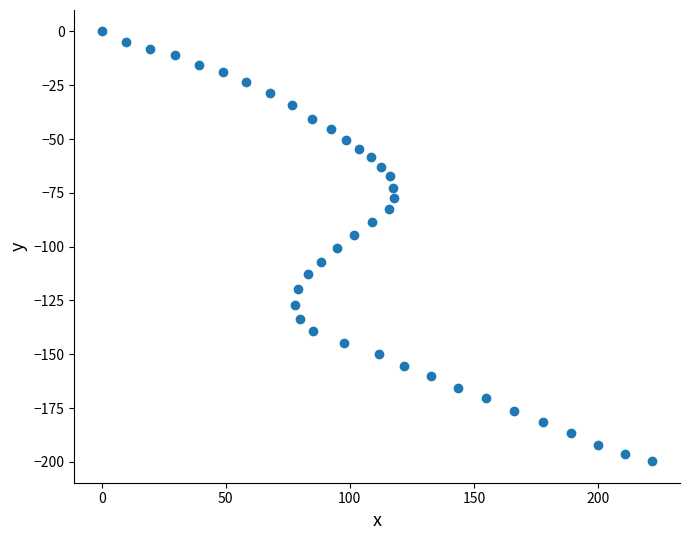

What is the range of Y values (max minus min)?

199.7